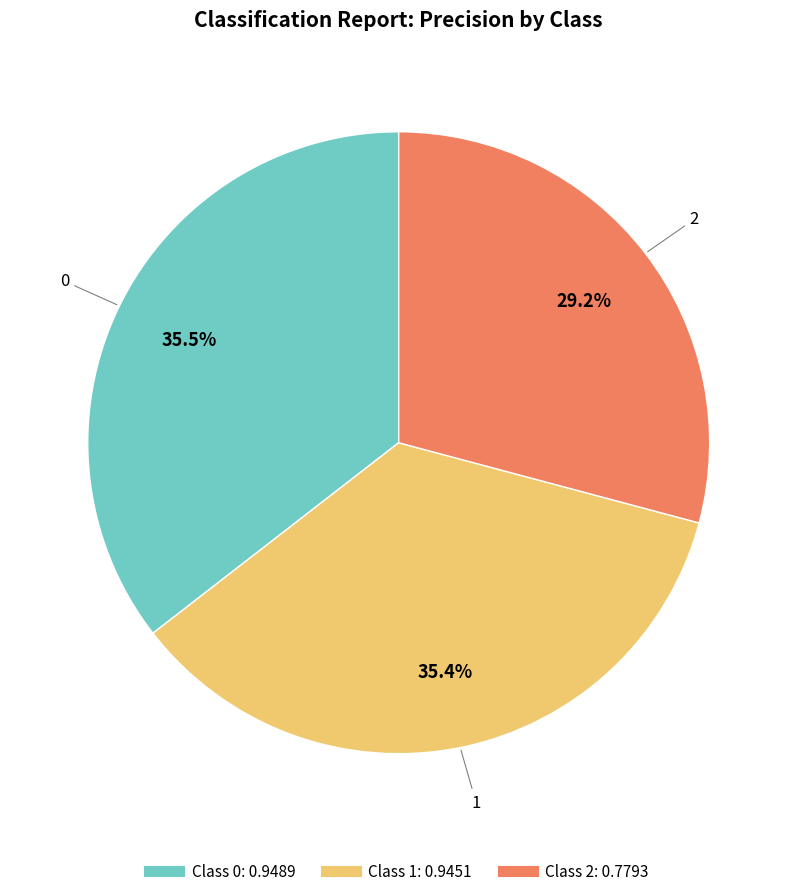

Does any single category account for the majority?

No